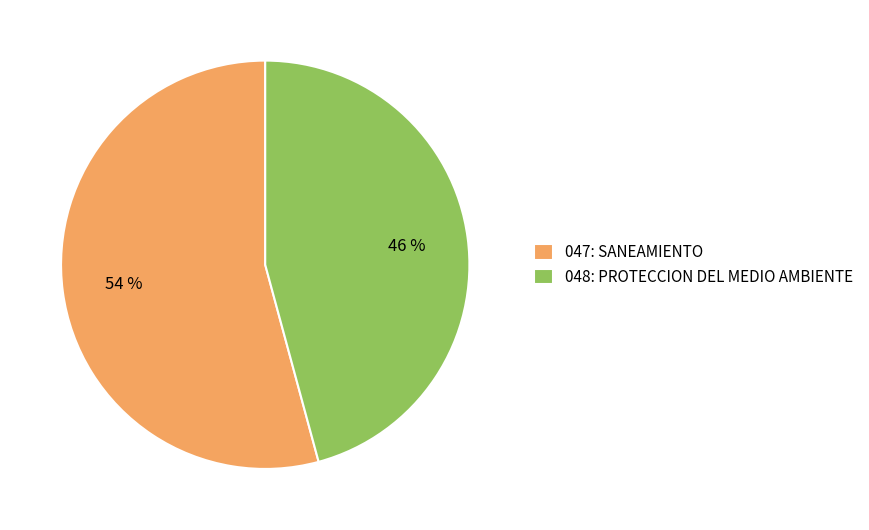

To the nearest percent, what portion does 047: SANEAMIENTO represent?

54%